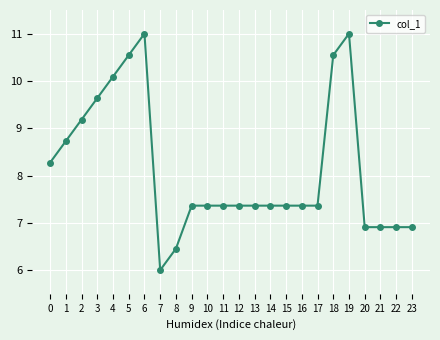

Reading left to right, extract all data points from this chart.

0=8.3	1=8.7	2=9.2	3=9.6	4=10.1	5=10.5	6=11.0	7=6.0	8=6.5	9=7.4	10=7.4	11=7.4	12=7.4	13=7.4	14=7.4	15=7.4	16=7.4	17=7.4	18=10.5	19=11.0	20=6.9	21=6.9	22=6.9	23=6.9